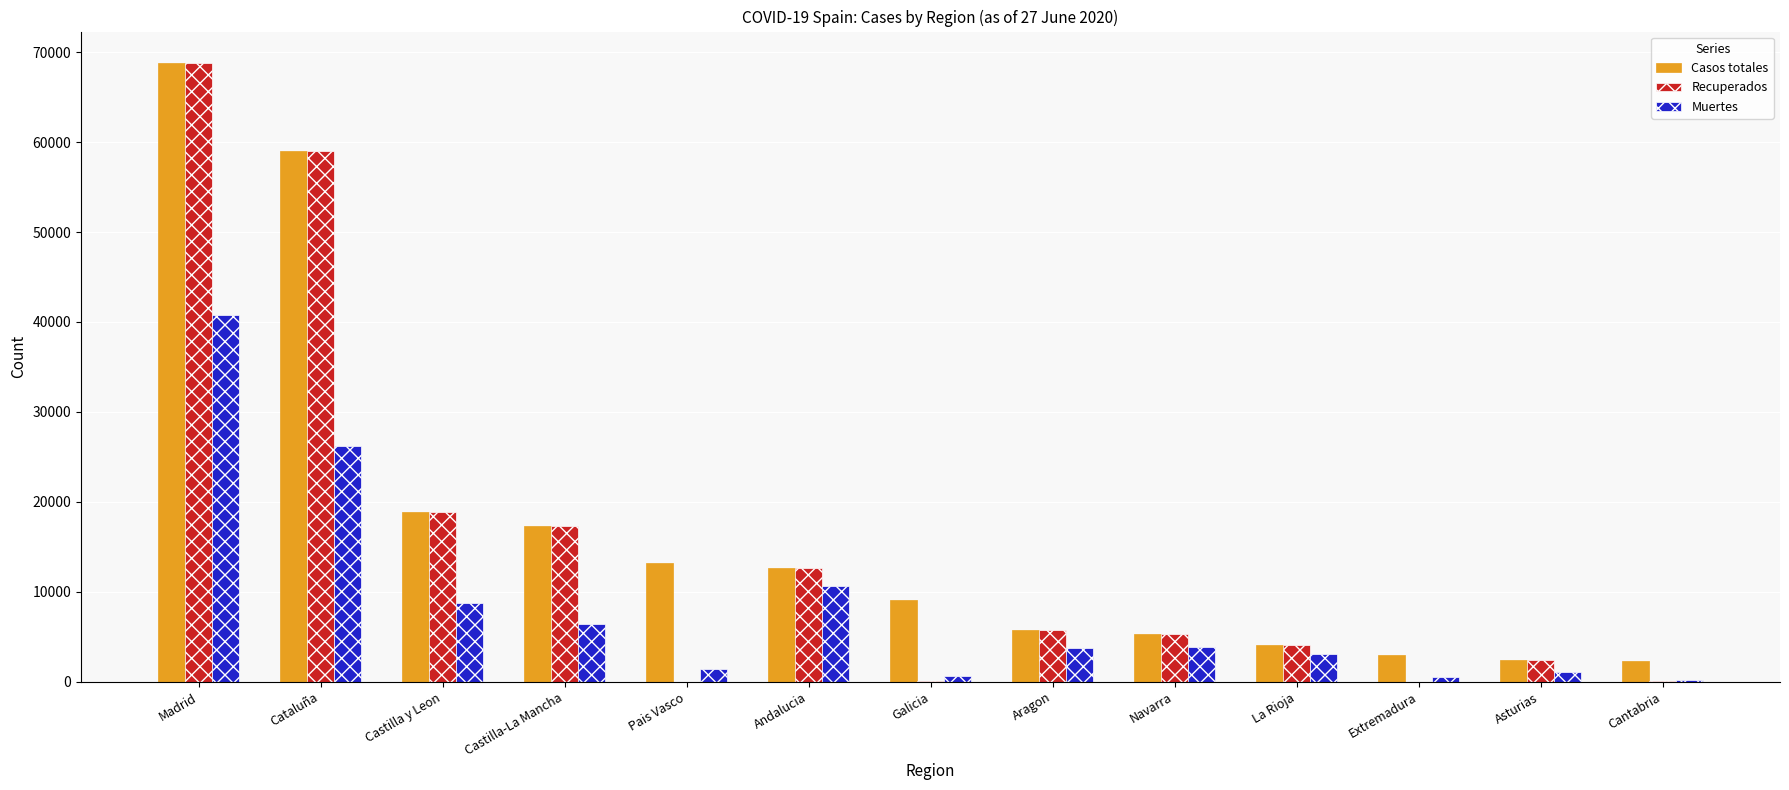

What is the sum of the Recuperados values at Castilla-La Mancha and Castilla y Leon?

36166